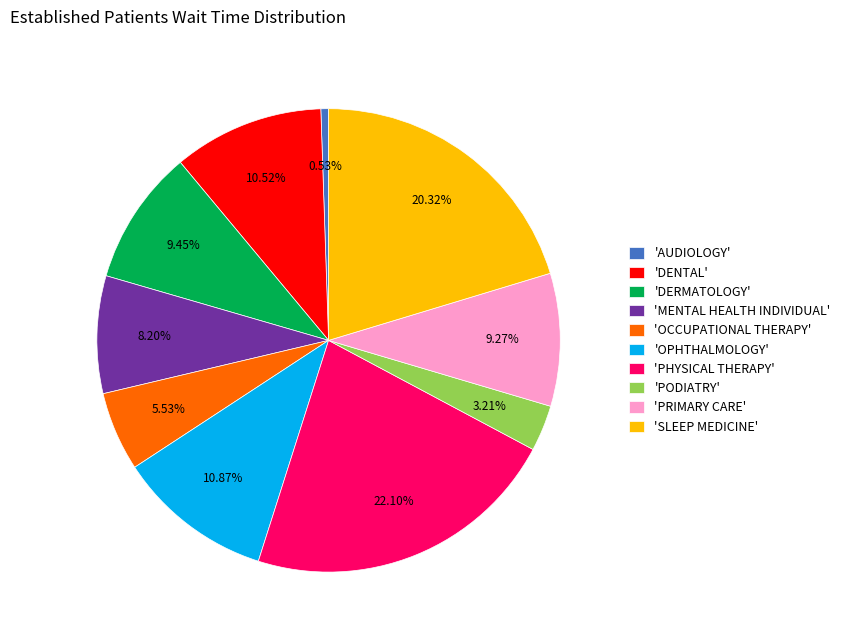

Count the number of slices in the pie.

10